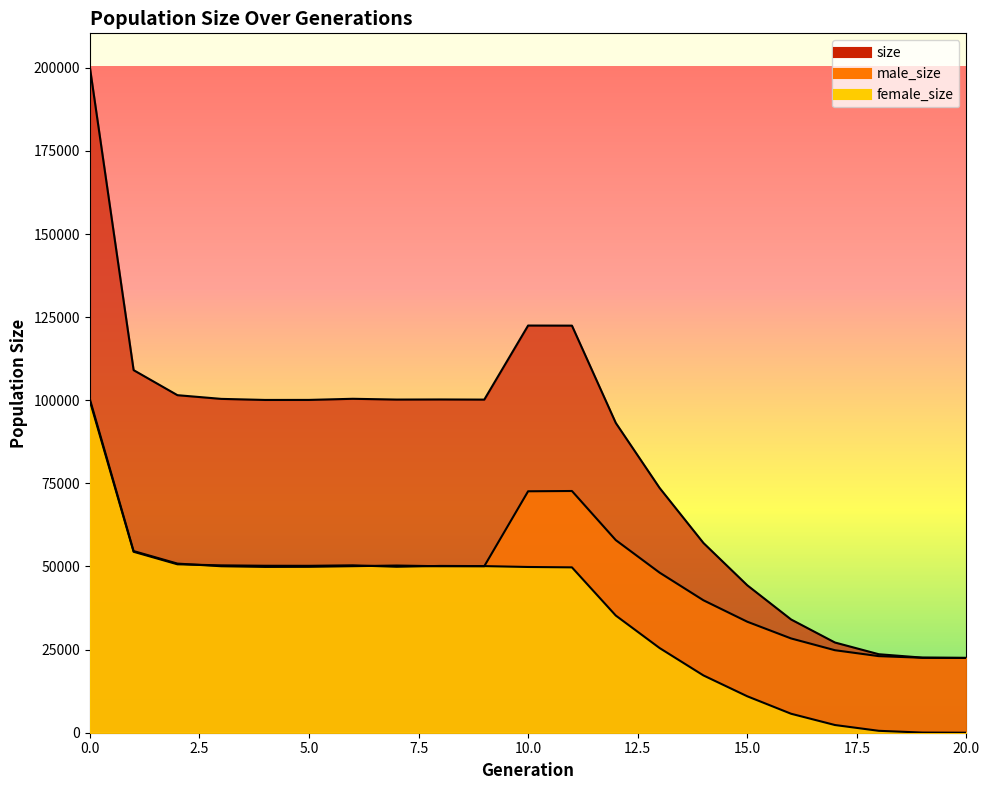

How many lines are shown in the chart?

3